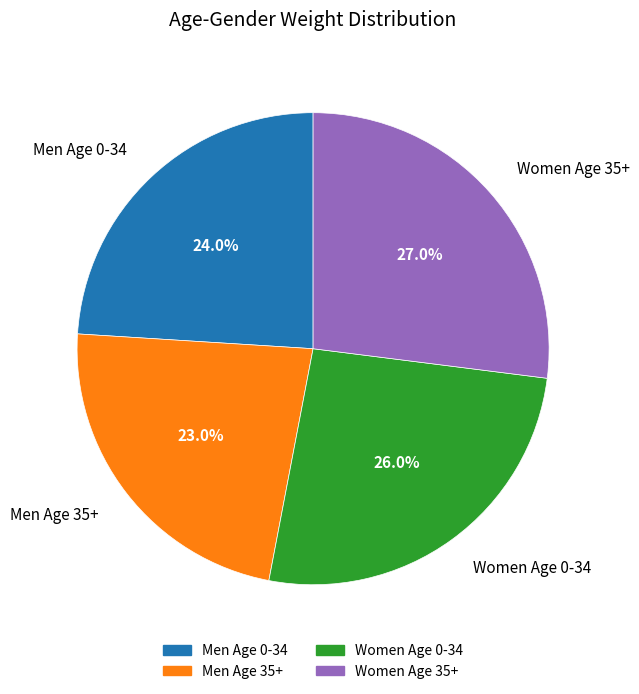

To the nearest percent, what portion does Women Age 35+ represent?

27%